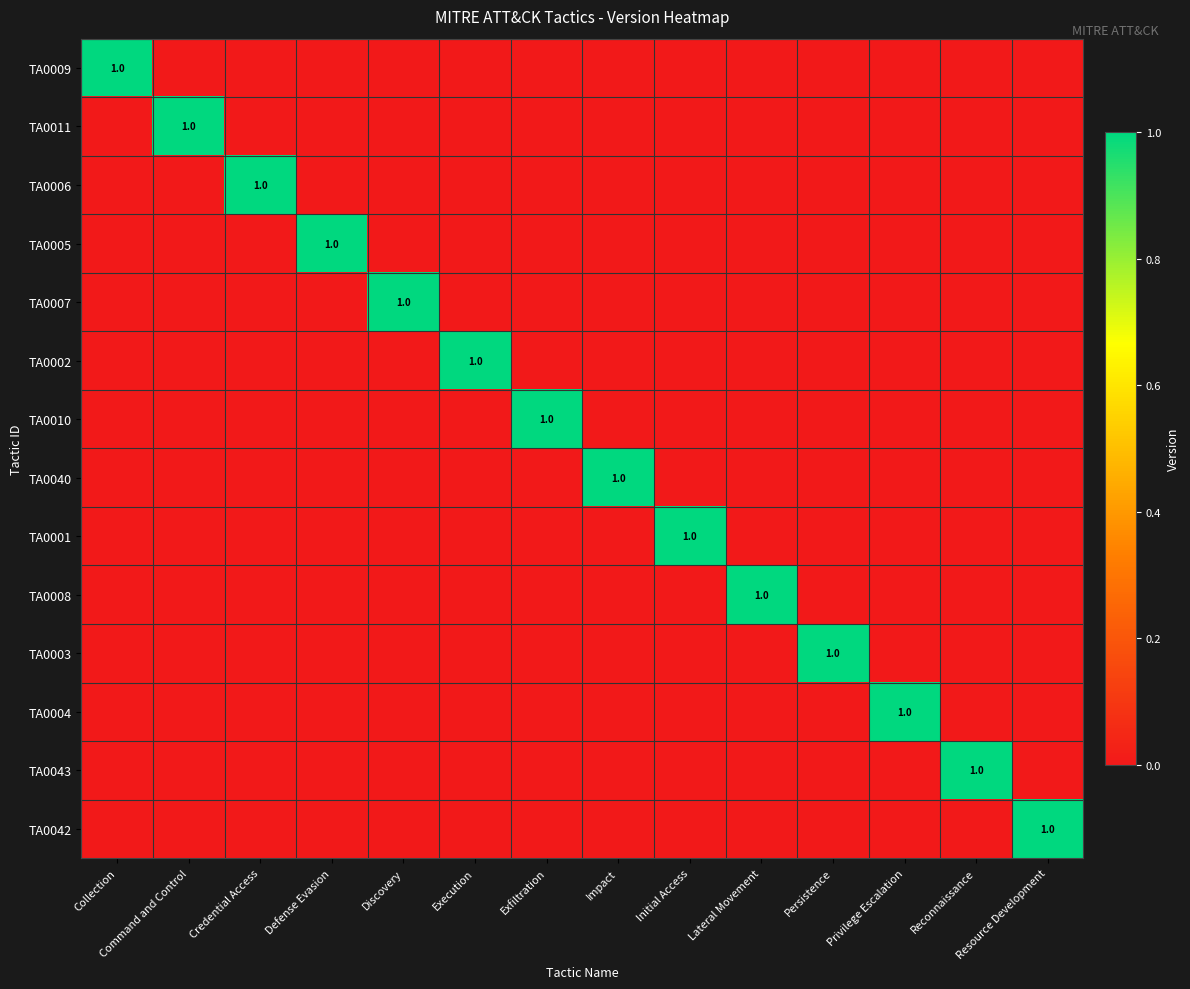

Is it true that TA0043 equals 0 at Credential Access?

True